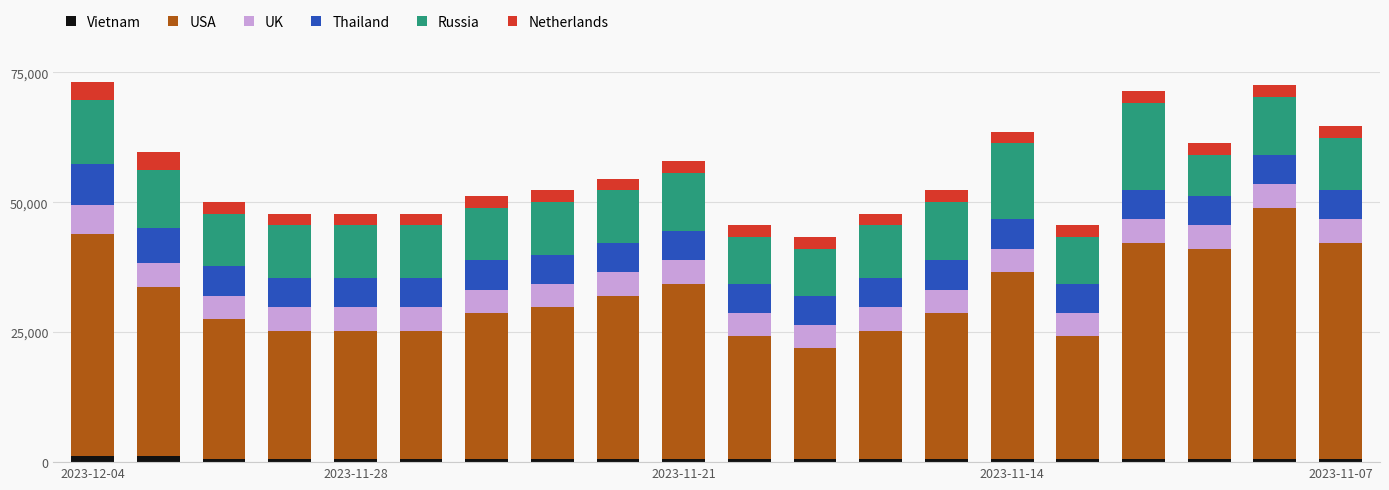

What is the average value of the Vietnam series?

618.8